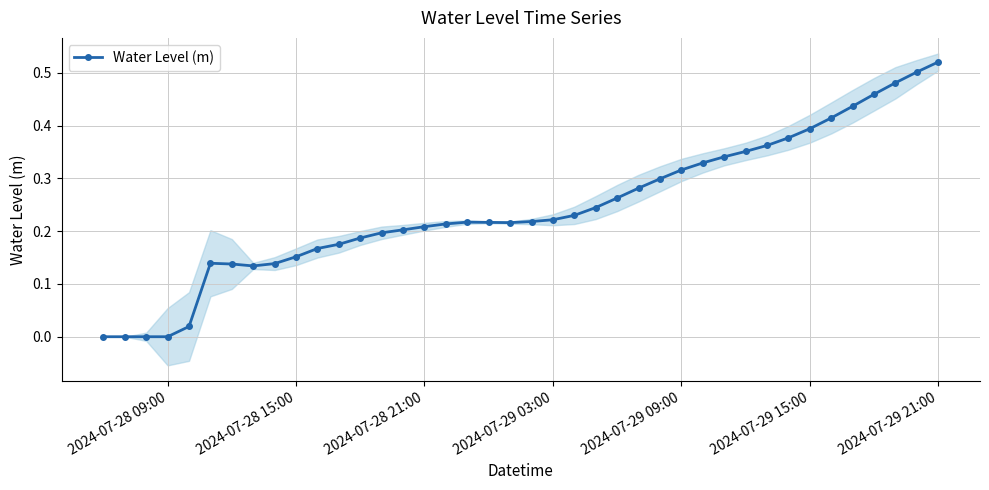

Is it true that Water Level (m) equals 0.8 at 2024-07-29 21:00?

False